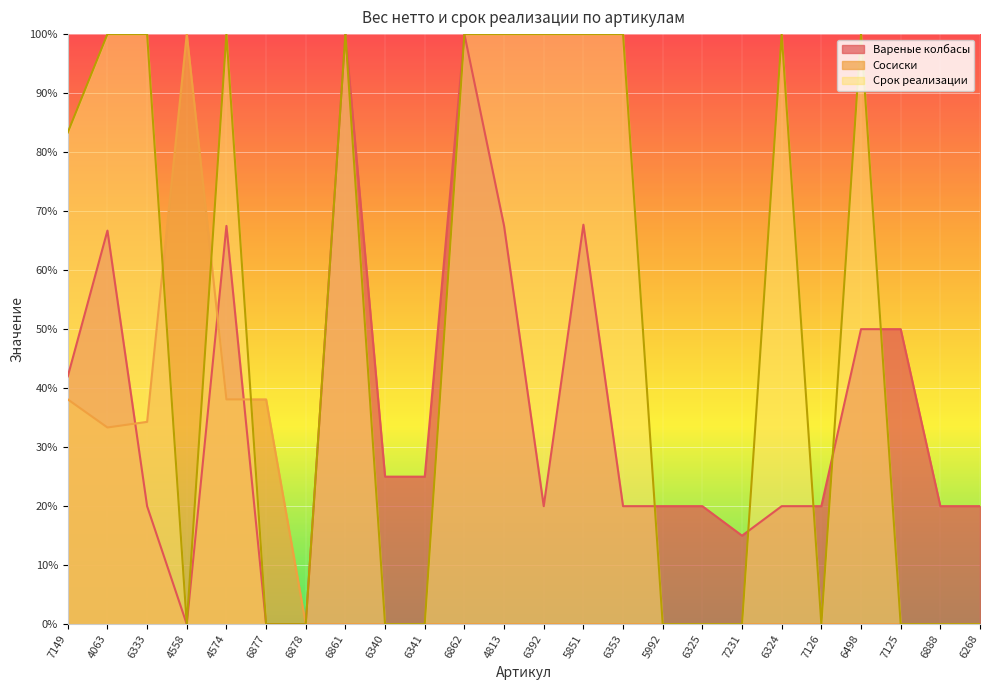

What is the difference between the Вареные колбасы values at 6498 and 6392?

30.0